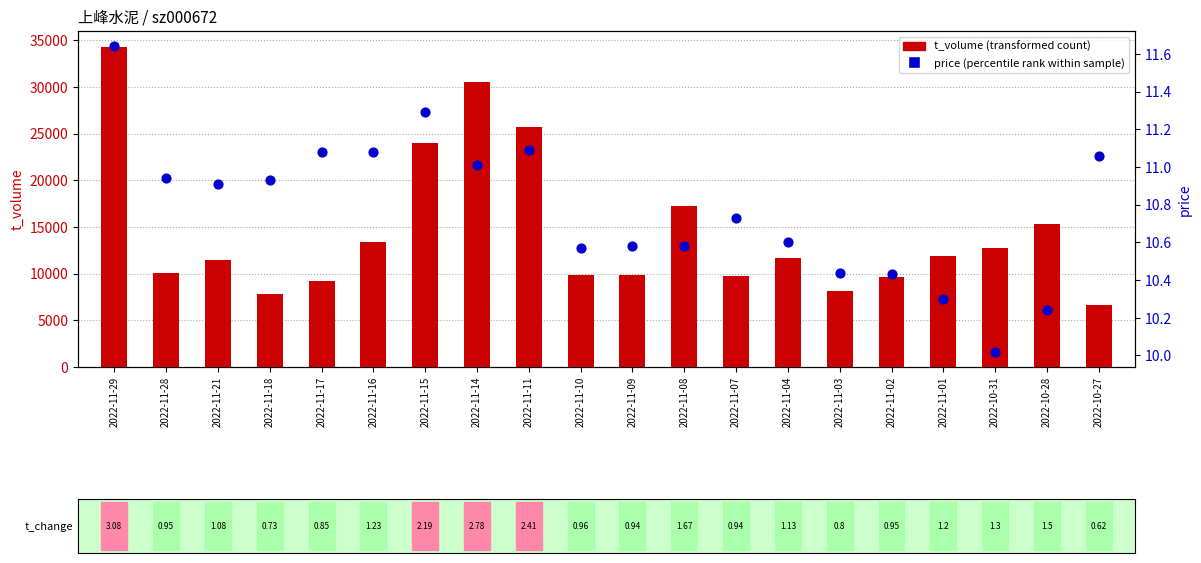

Is the value of price (percentile rank within sample) at 2022-10-31 greater than the value of t_volume (transformed count) at 2022-11-16?

No